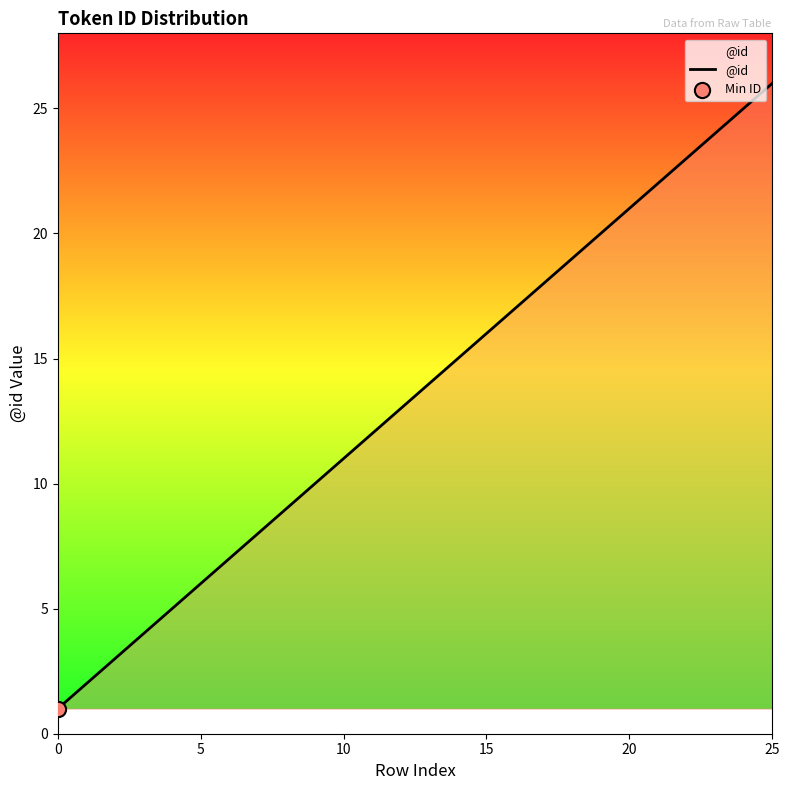

What is the difference between the maximum and minimum values?

25